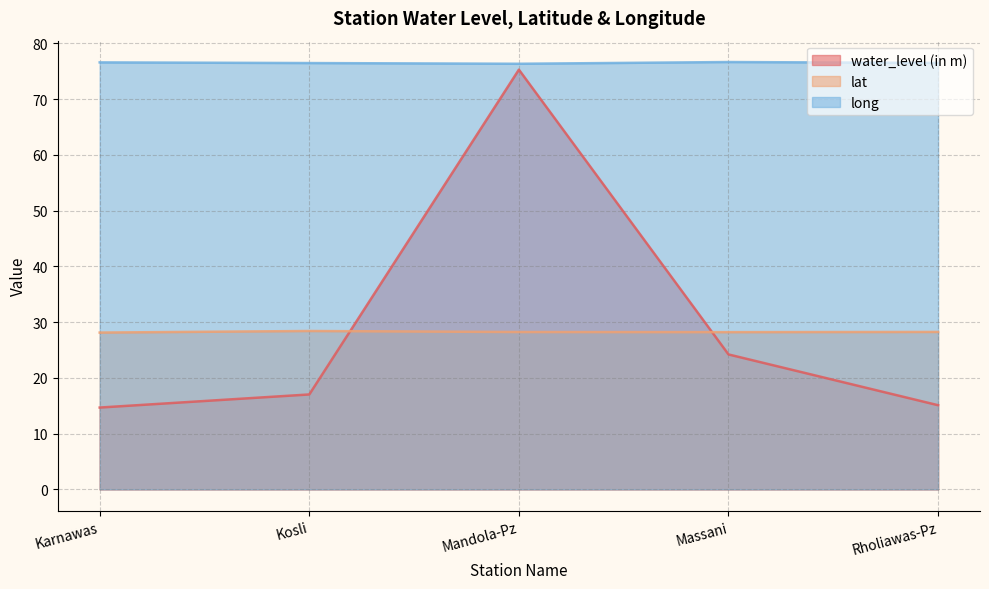

Count the number of data series in this chart.

3